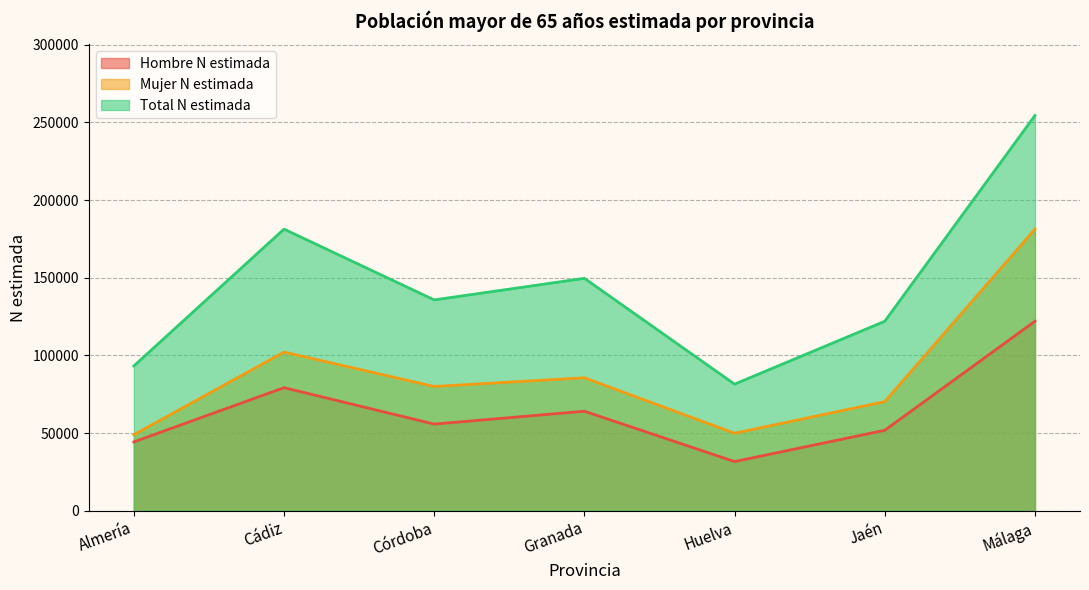

True or false: Mujer N estimada and Hombre N estimada intersect in this chart.

False